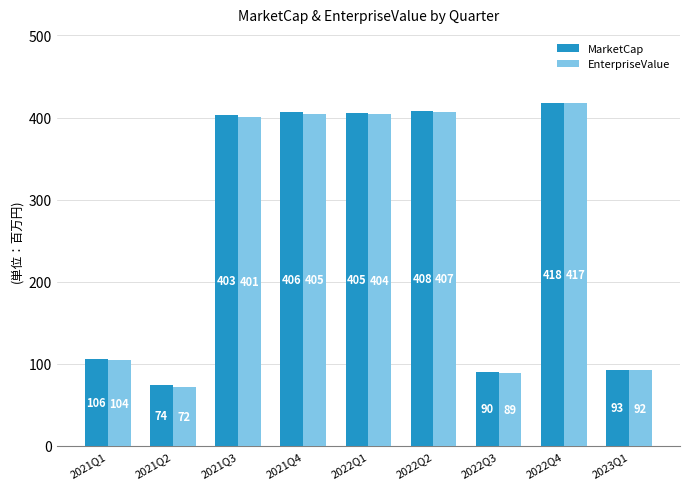

Where does the MarketCap series first go above 402?

2021Q3